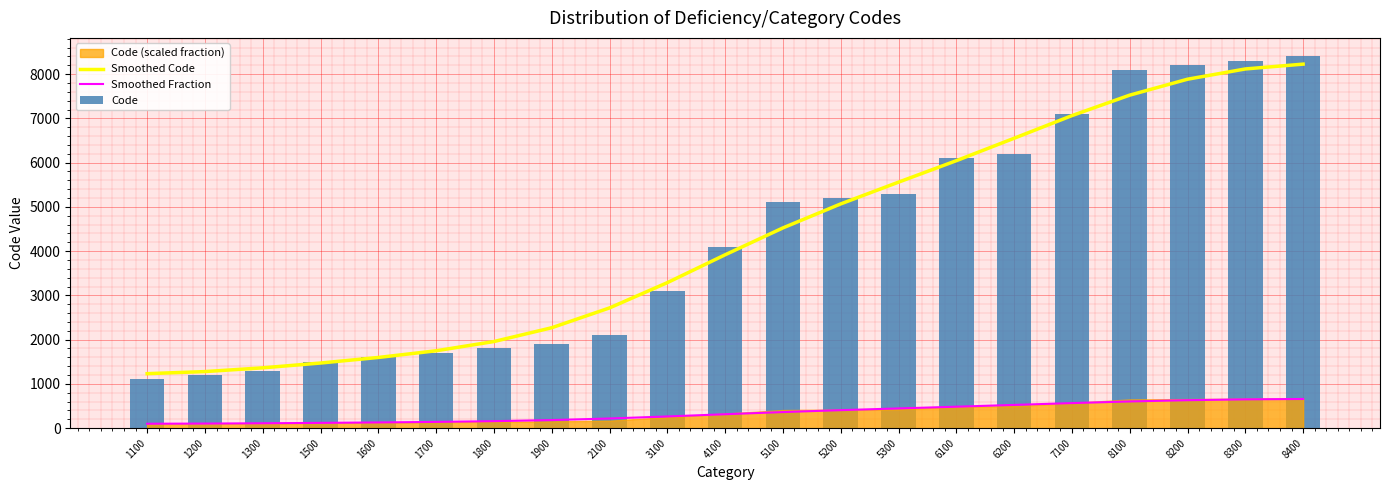

True or false: Code has a value of 8420.5 at 6200.

False